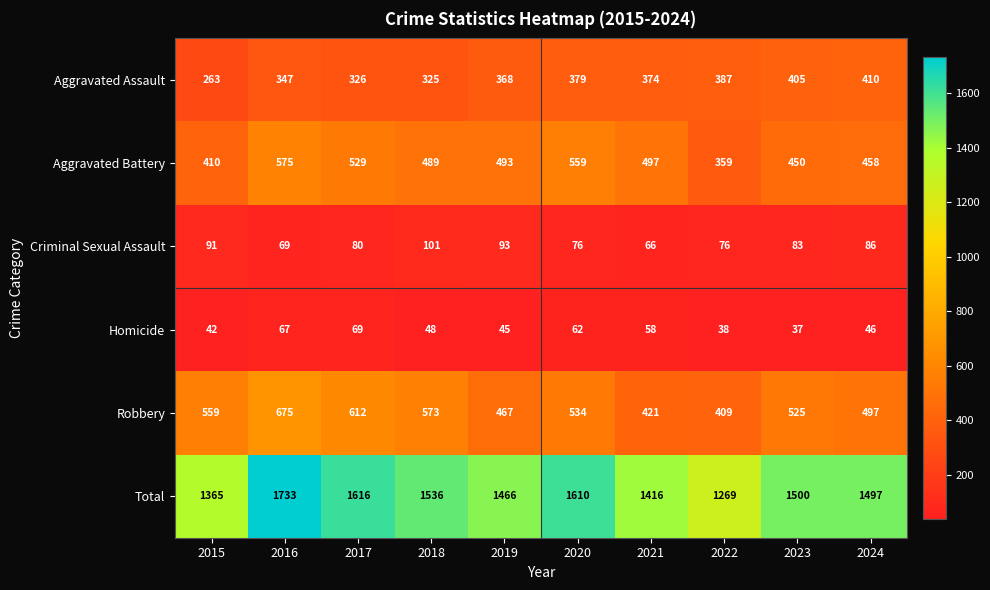

What is the difference between the Total values at 2023 and 2015?

135